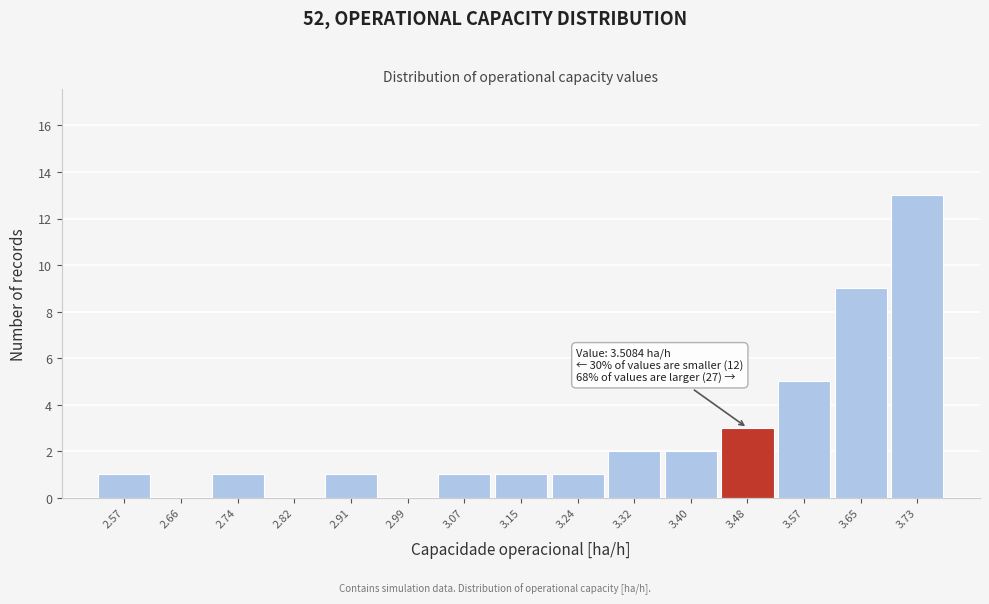

Over which range of the x-axis is the bar tallest?

3.69 to 3.77